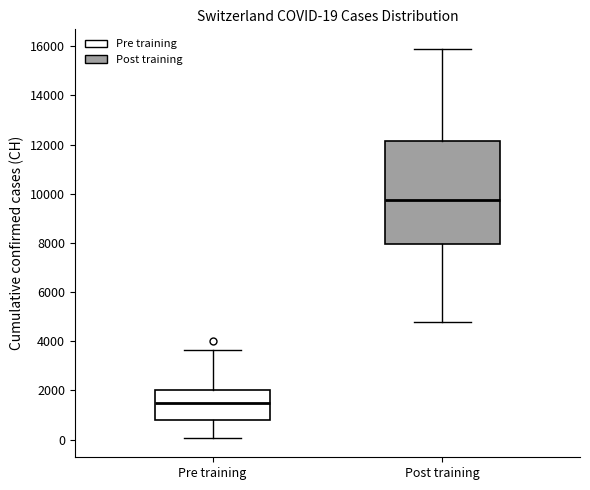

Comparing the boxes themselves (not the whiskers), which one is the tallest?

Post training